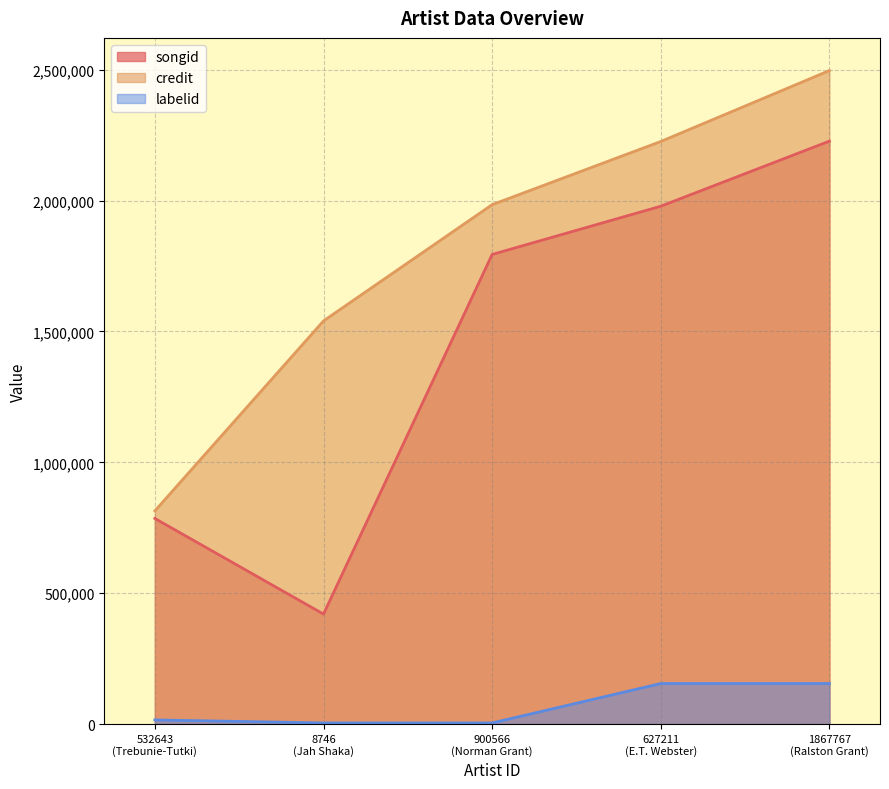

Reading left to right, what are all the values shown in this chart?

songid: 785462	420120	1794149	1978520	2227138
credit: 814423	1540249	1984394	2225790	2496765
labelid: 15715	4233	4233	154834	154834